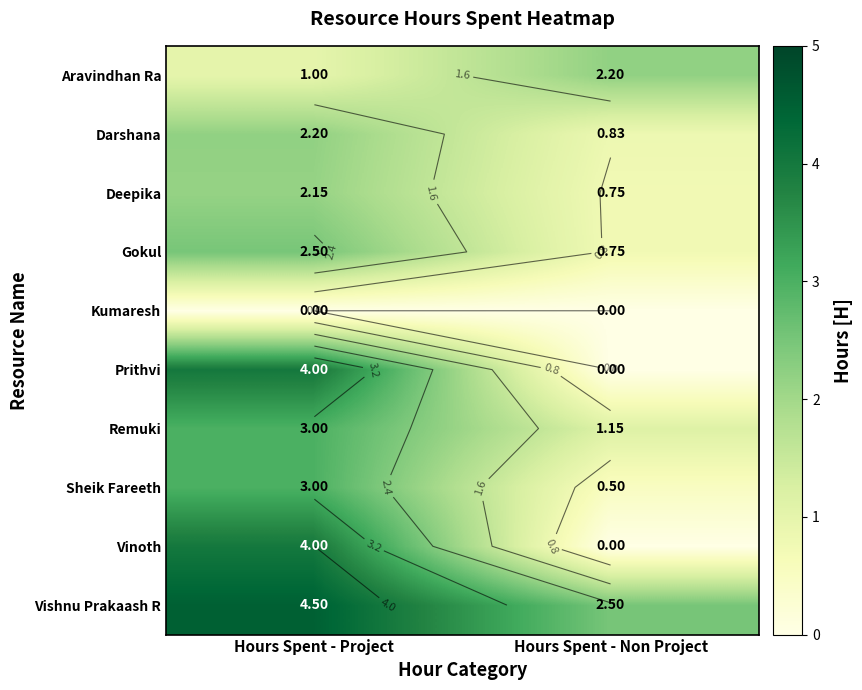

Is it true that Darshana equals 0.8 at Hours Spent - Project?

False